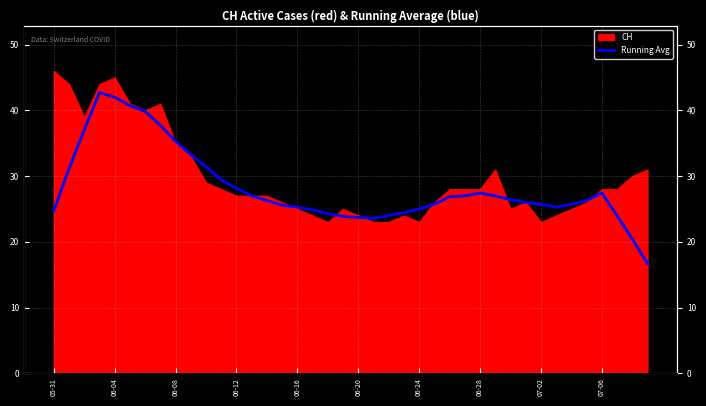

What position from the left is 06-12?

4